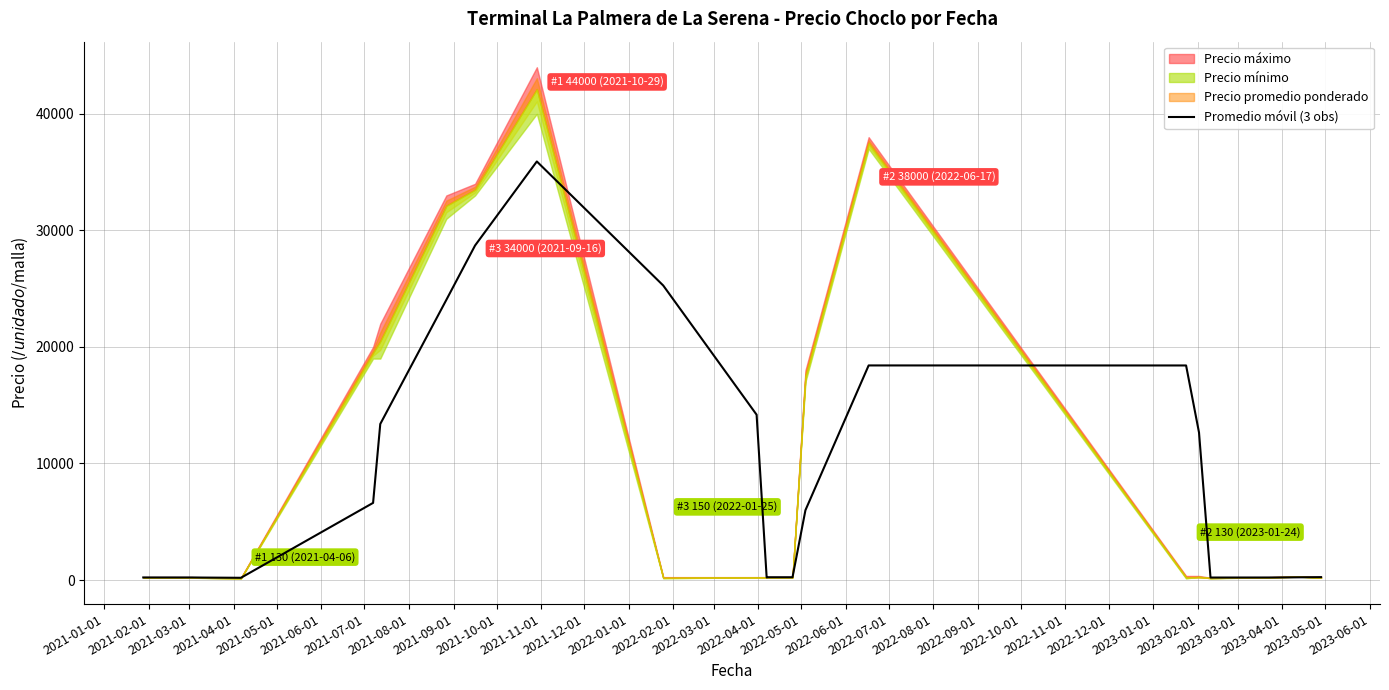

How many points are lower than both their immediate neighbors (excluding endpoints)?

3